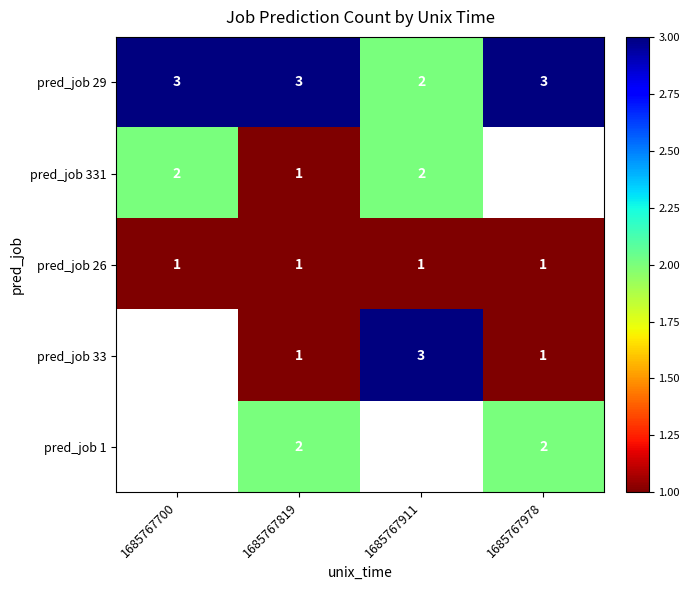

The value of pred_job 29 at 1685767911 is 2. True or false?

True